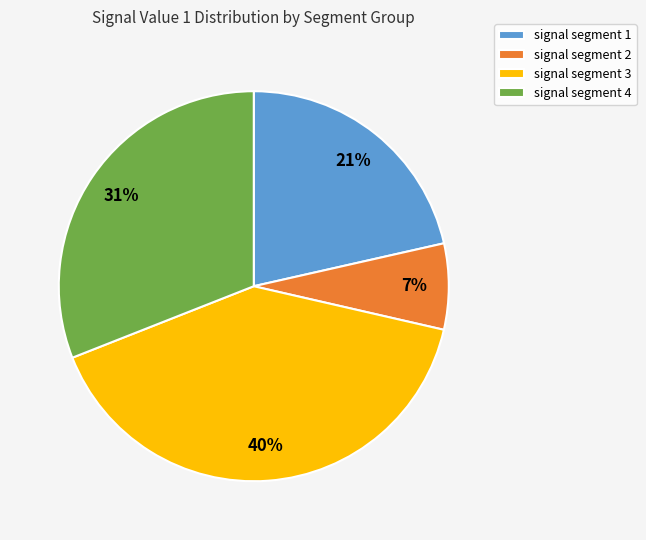

To the nearest percent, what is the average slice percentage?

25%